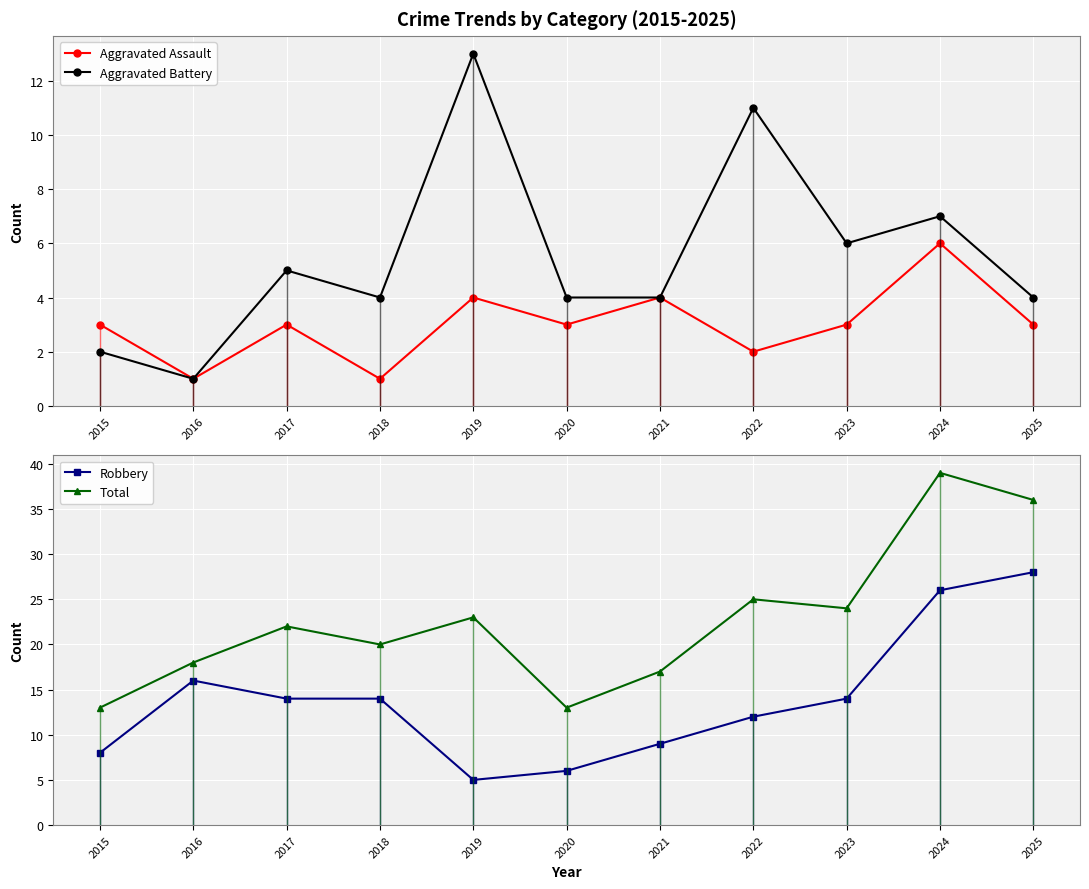

Which series has the largest range (max minus min)?

Total